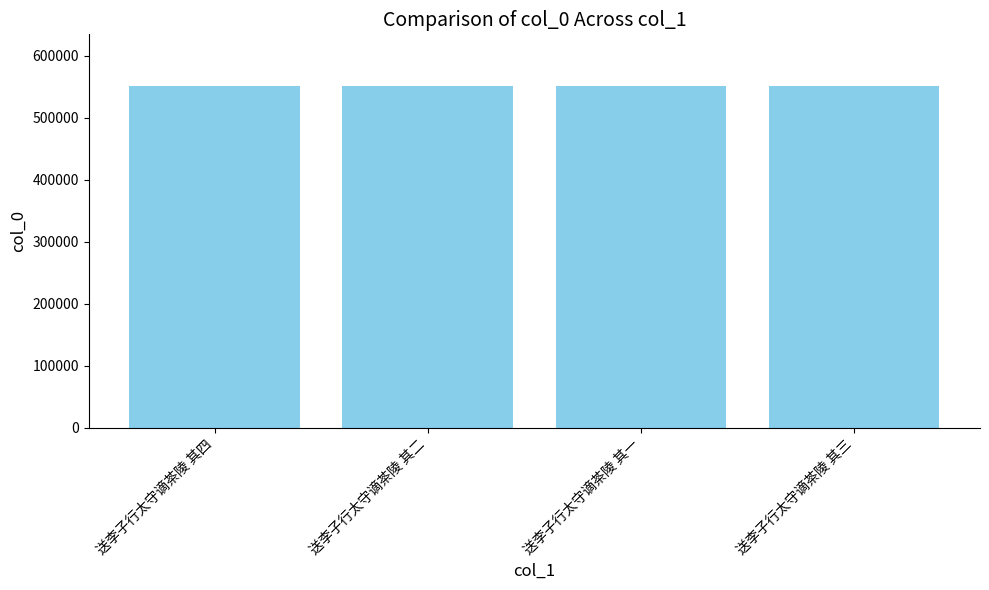

What is the ratio of the value at 送李子行太守谪茶陵 其一 to the value at 送李子行太守谪茶陵 其二?

1.0